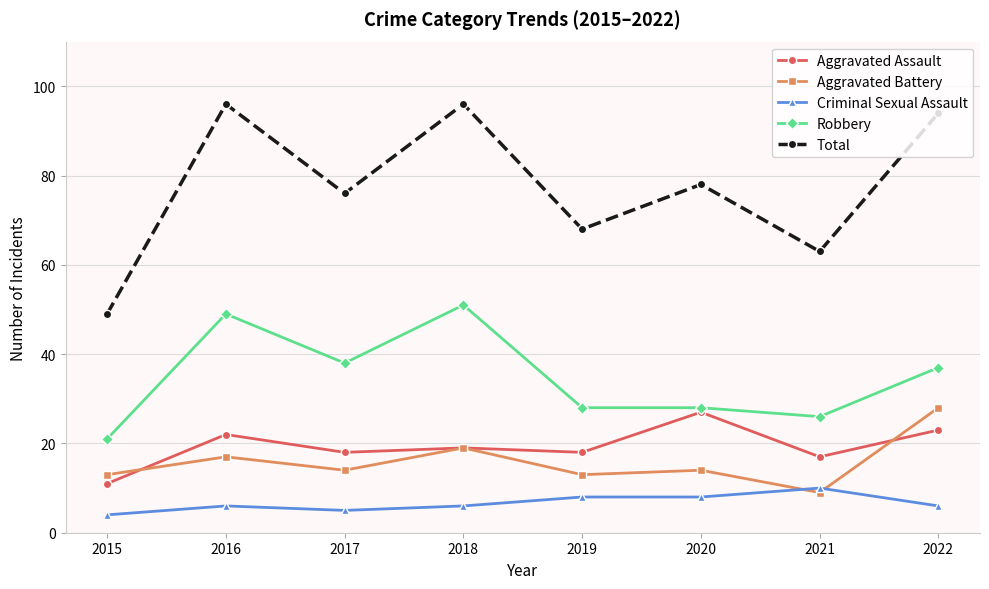

List the series in order of their peak value, lowest first.

Criminal Sexual Assault, Aggravated Assault, Aggravated Battery, Robbery, Total